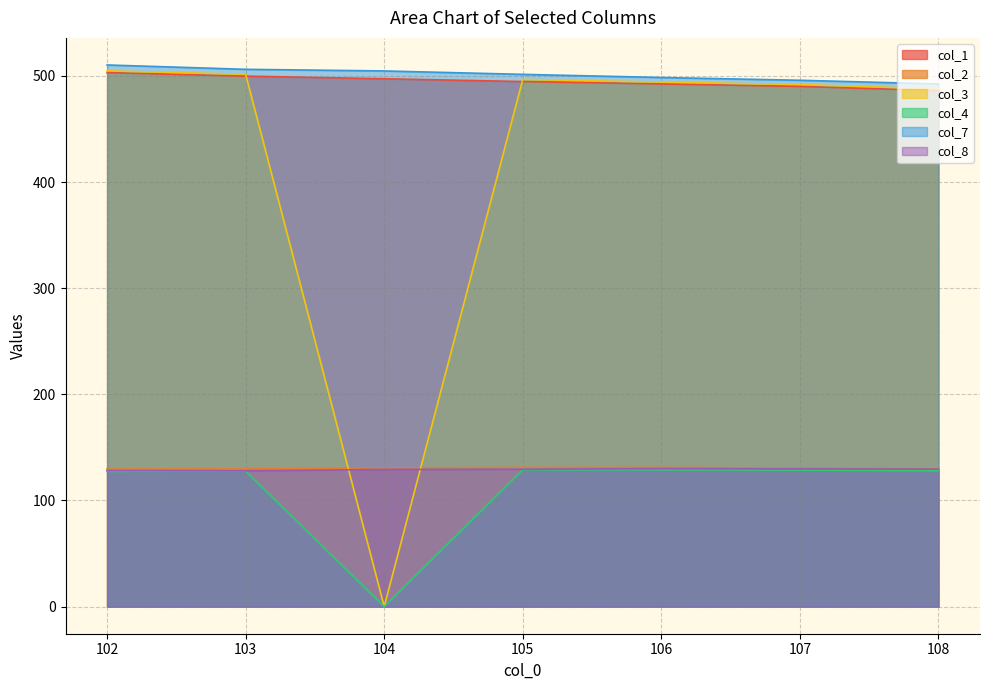

The col_4 series shows 127.6 at 103. True or false?

True